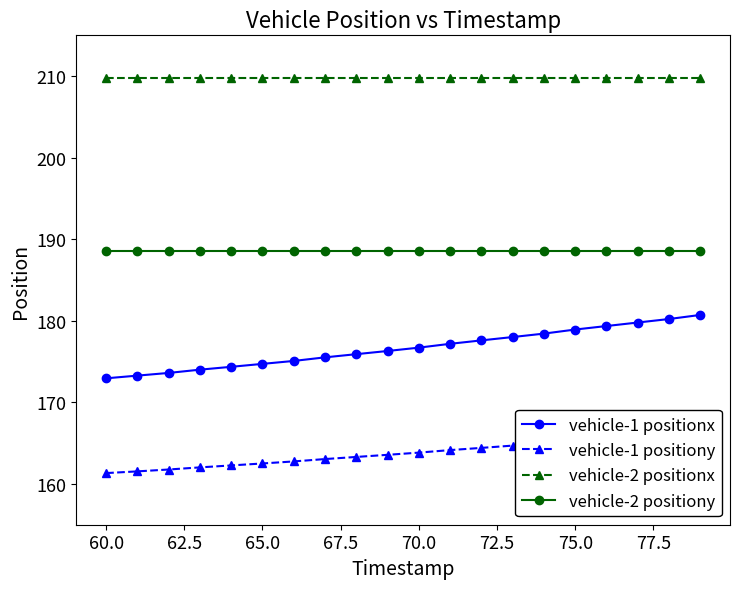

Rank the series by their average value, from highest to lowest.

vehicle-2 positionx, vehicle-2 positiony, vehicle-1 positionx, vehicle-1 positiony